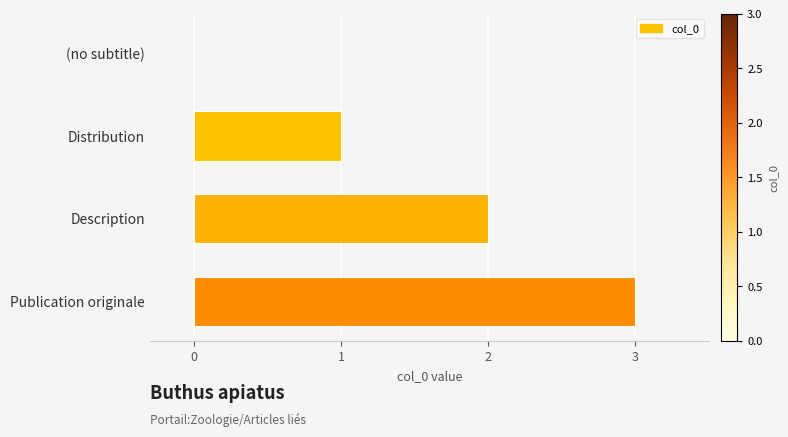

Are the bars grouped side by side (vs. stacked)?

No